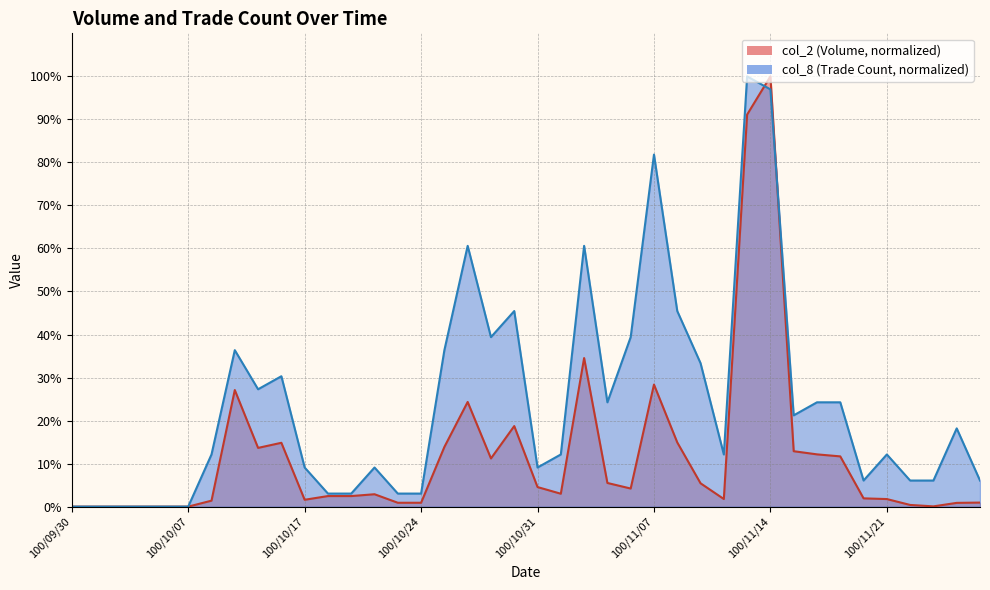

Reading left to right, list all the values displayed in this chart.

col_2: 0.0	0.0	0.0	0.0	0.0	0.0	1.4	27.1	13.6	14.8	1.6	2.5	2.5	2.9	0.9	0.9	13.9	24.3	11.2	18.7	4.5	3.0	34.5	5.5	4.2	28.4	14.9	5.4	1.8	91.1	100.0	12.9	12.1	11.7	1.9	1.8	0.4	0.1	0.9	0.9
col_8: 0.0	0.0	0.0	0.0	0.0	0.0	12.1	36.4	27.3	30.3	9.1	3.0	3.0	9.1	3.0	3.0	36.4	60.6	39.4	45.5	9.1	12.1	60.6	24.2	39.4	81.8	45.5	33.3	12.1	100.0	97.0	21.2	24.2	24.2	6.1	12.1	6.1	6.1	18.2	6.1